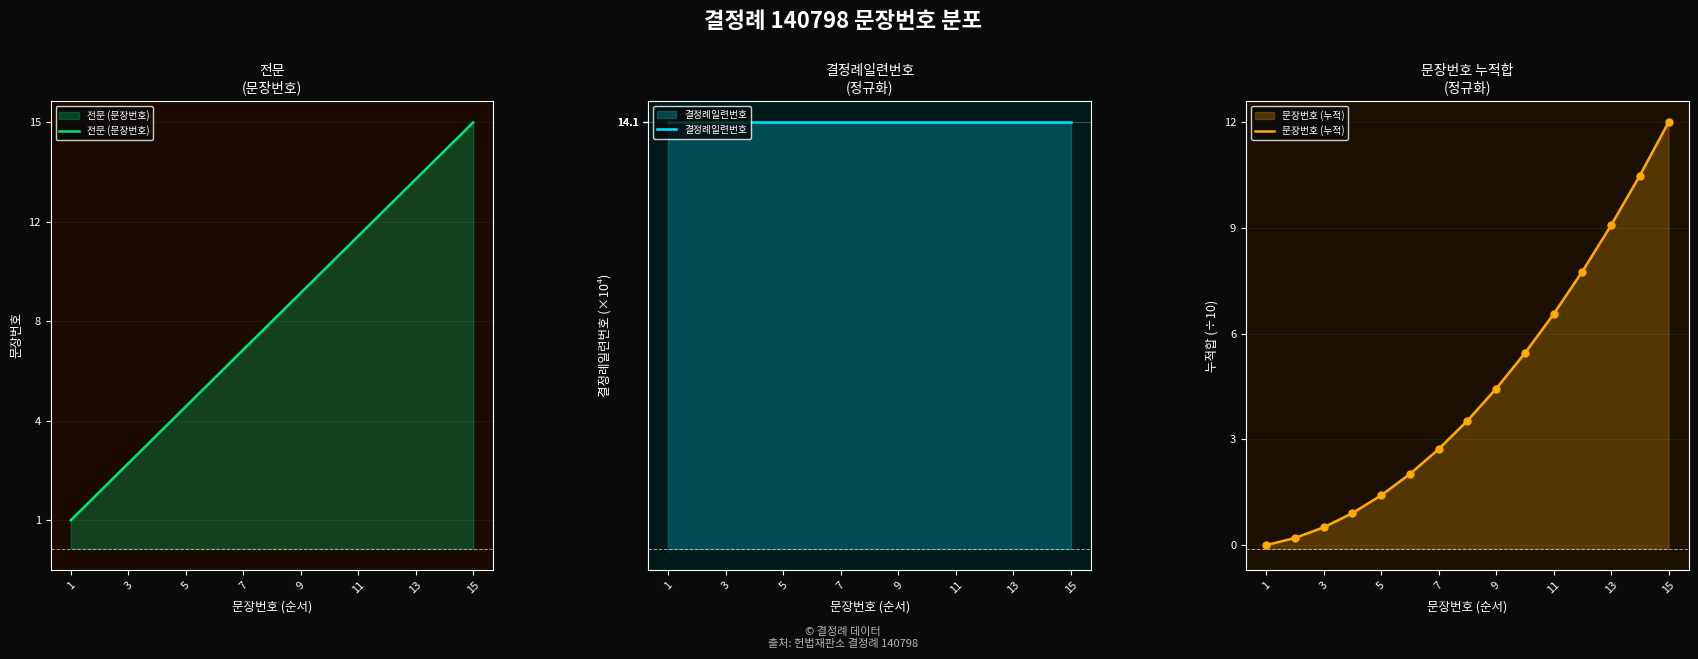

Which series has the largest total across all categories?

결정례일련번호